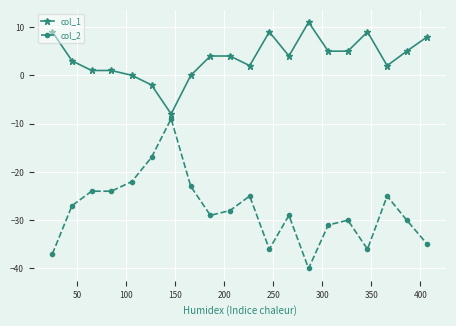

What is the value of the col_2 point at the 8th from the left?

-23